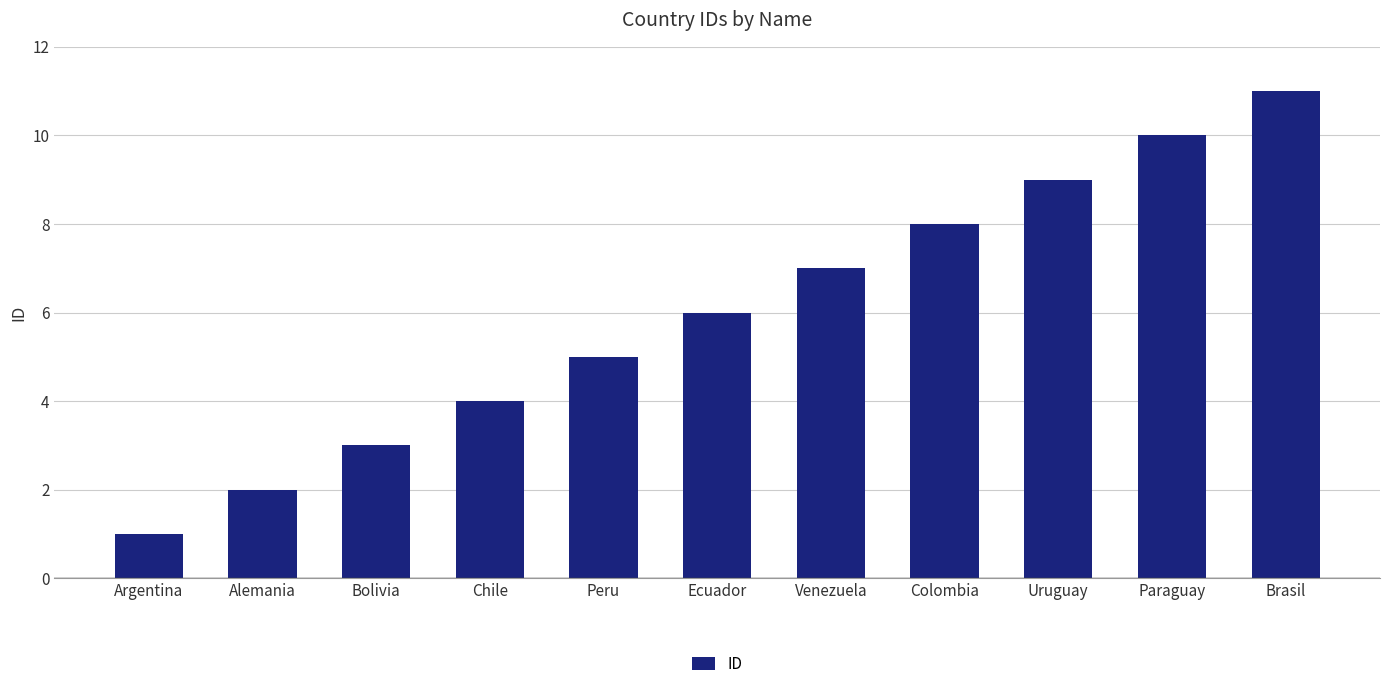

What is the greatest value displayed?

11